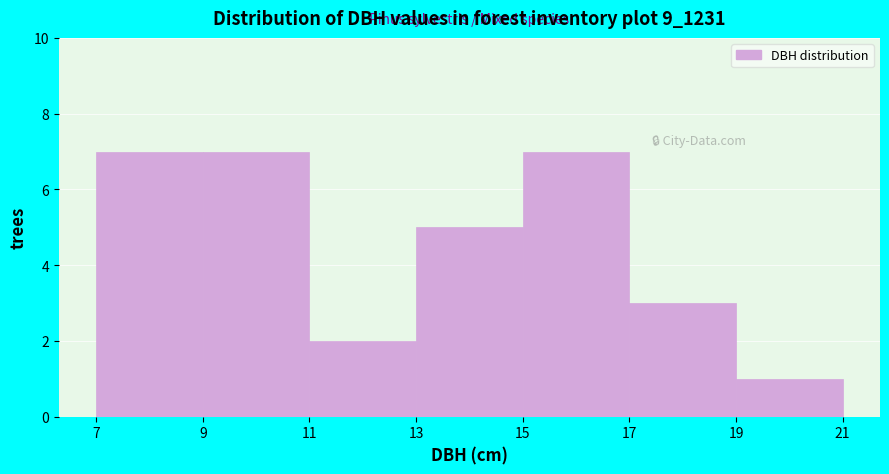

What is the height of the bar covering 15 to 17 on the x-axis? The values are not printed on the chart, so give them approximately, as read against the axis.

7